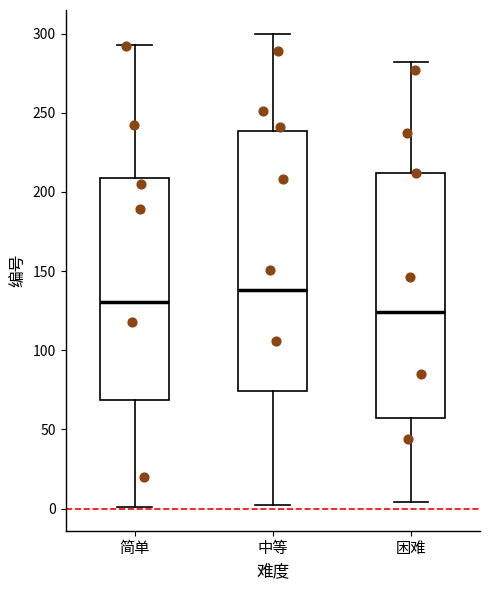

Where is the upper edge of the box for 中等 on the y-axis? The values are not printed on the chart, so give them approximately, as read against the axis.

240